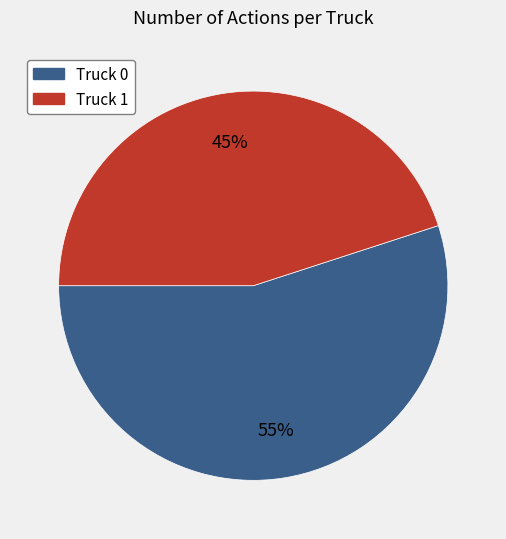

To the nearest percent, what is the difference between the largest and smallest slice percentages?

10%